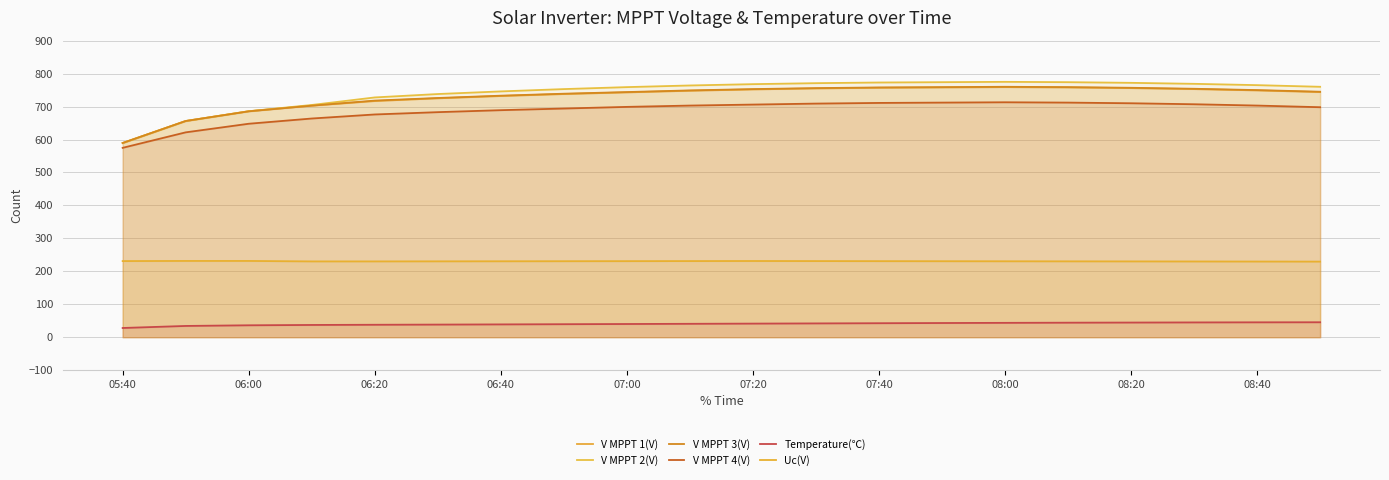

True or false: V MPPT 3(V) and Temperature(℃) intersect in this chart.

False